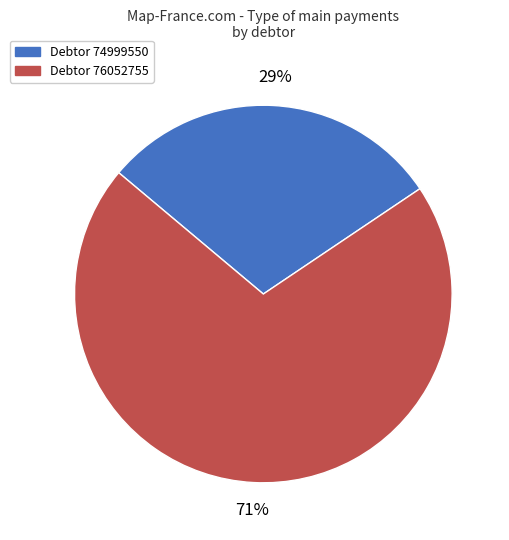

Count the number of slices in the pie.

2